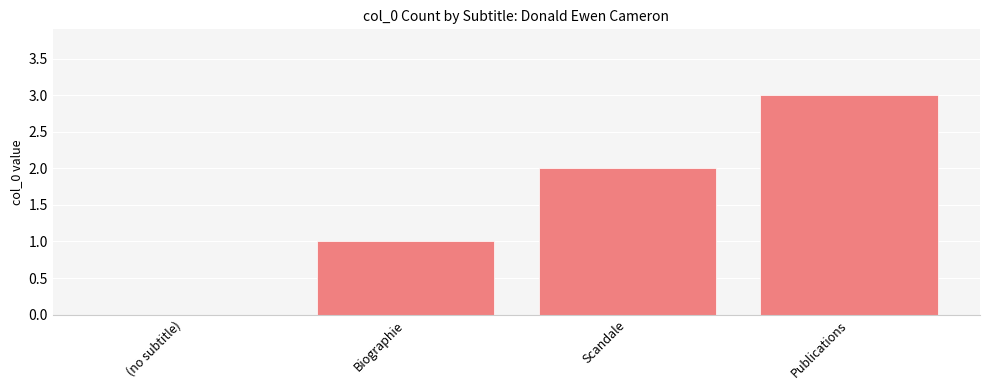

What is the approximate value at Publications?

3